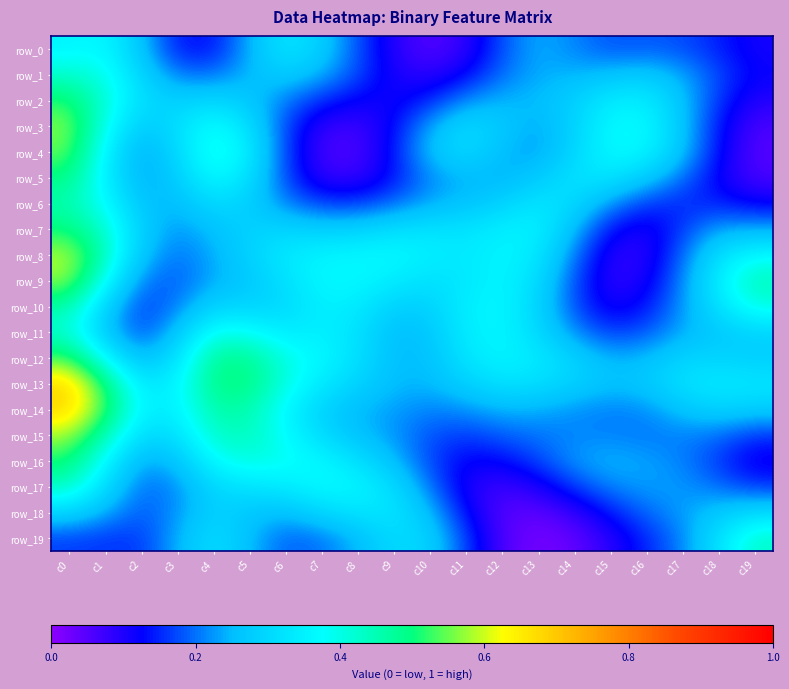

Which category has the highest value across all series?

c0